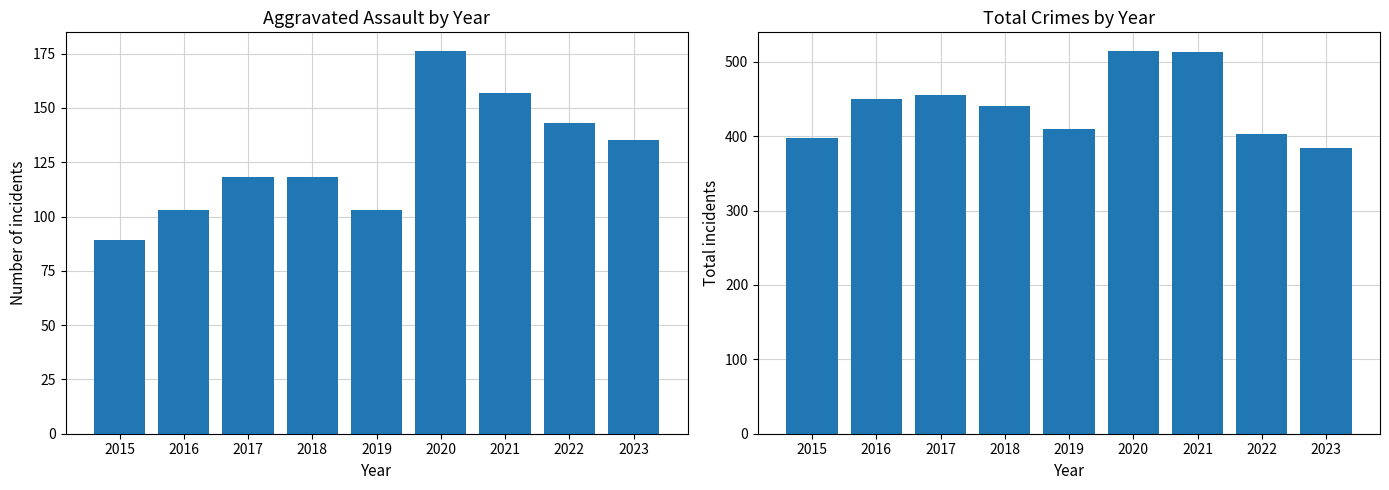

What are all the series names shown in the legend?

Aggravated Assault, Total